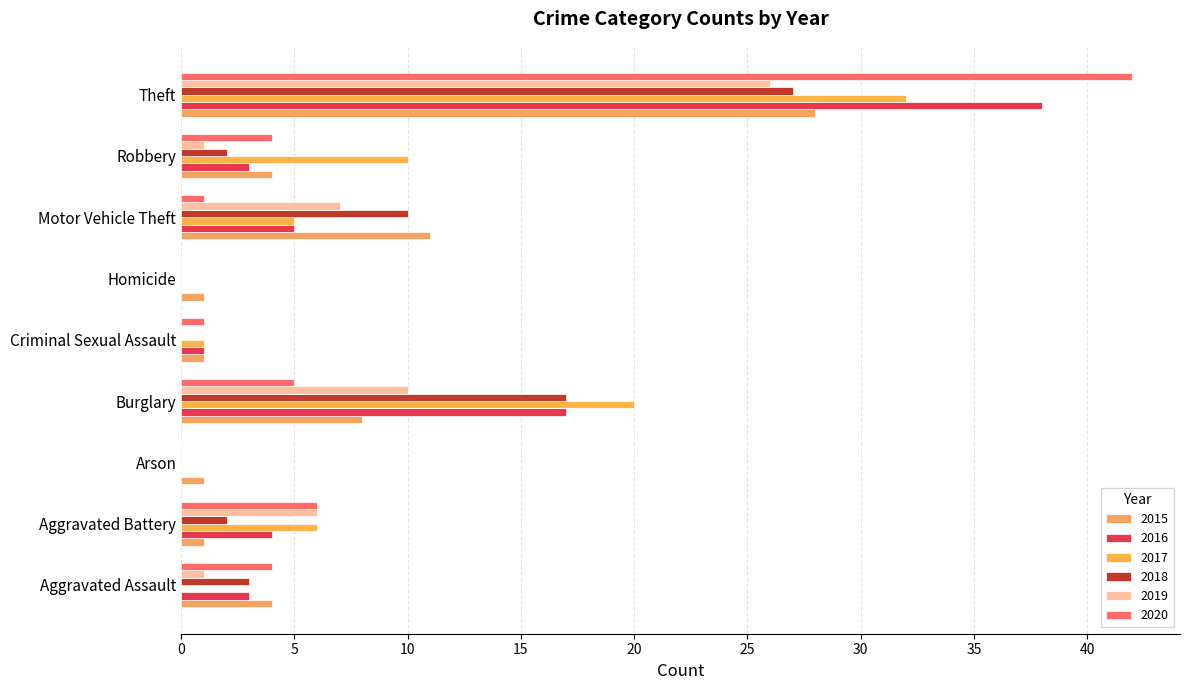

How many categories are shown in the chart?

9